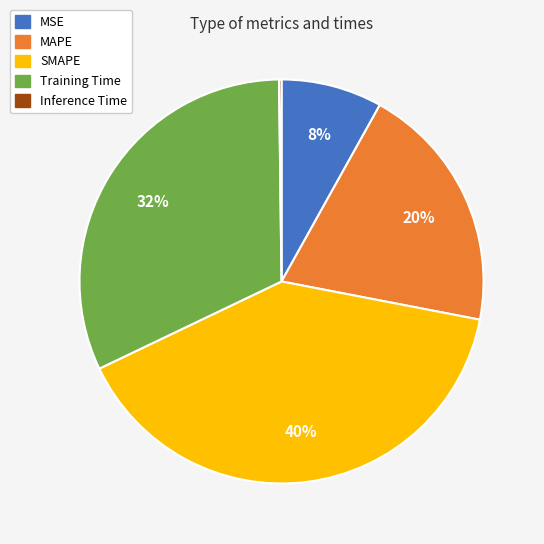

Which category has the biggest portion of the pie?

SMAPE